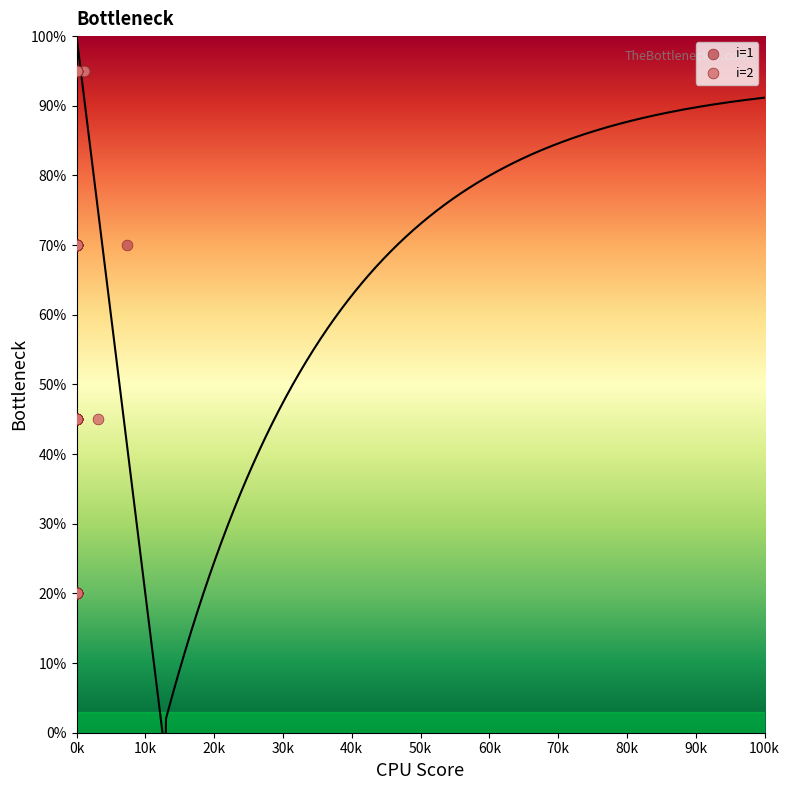

What are all the series names shown in the legend?

i=1, i=2